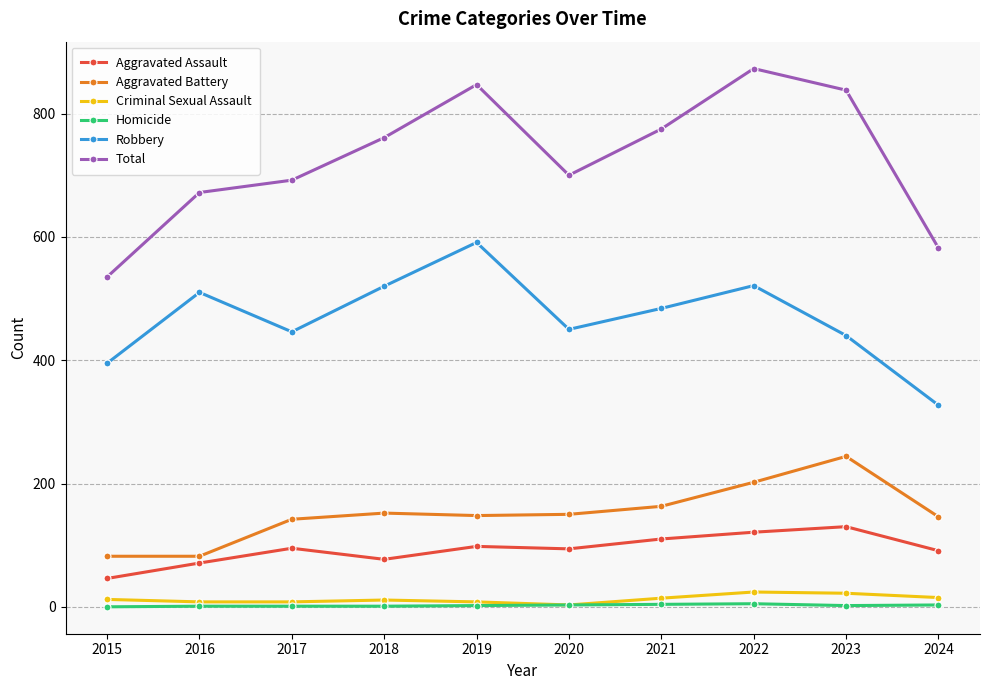

The value of Aggravated Assault at 2016 is 41. True or false?

False